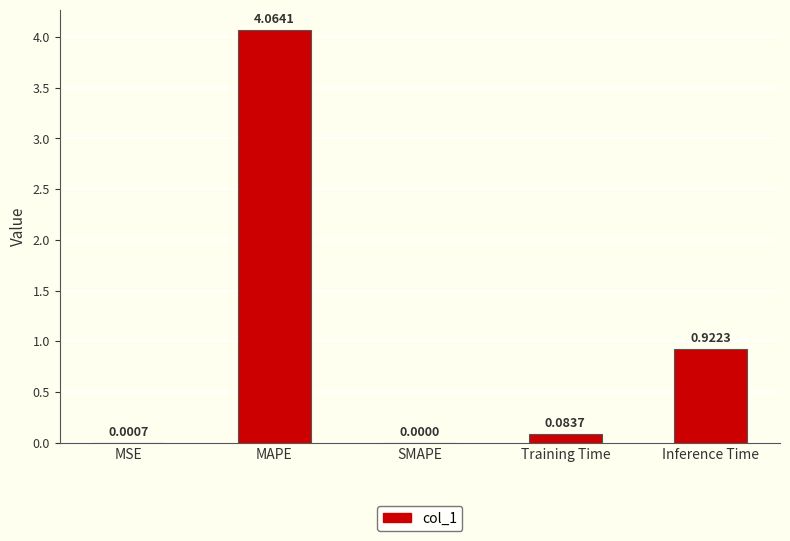

Which label corresponds to the largest value in the chart?

MAPE